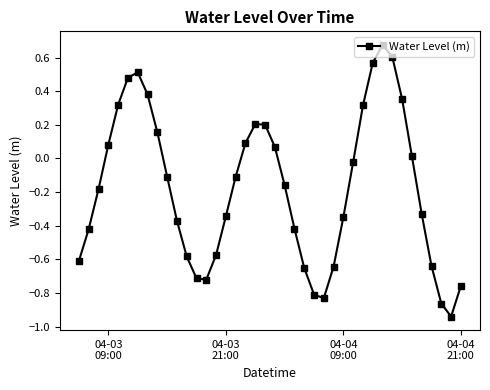

What is the difference between the second highest and minimum values?

1.5